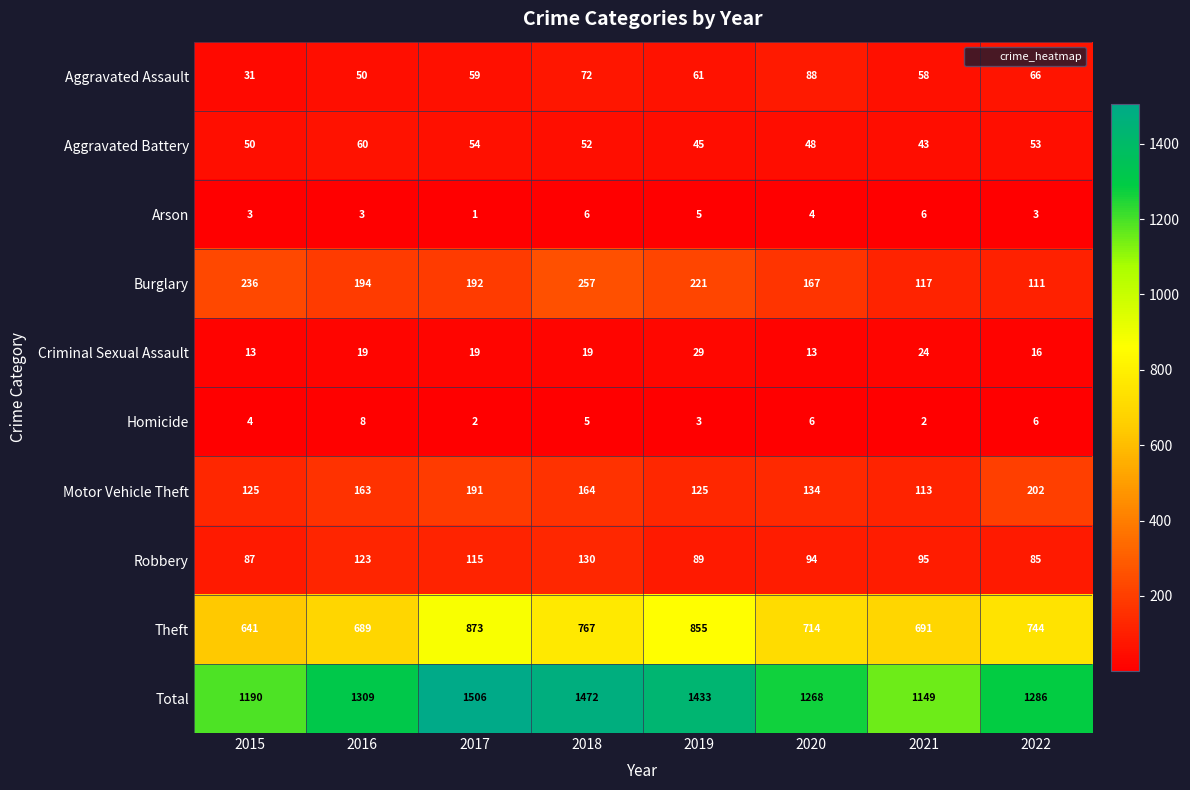

Count the number of categories in the chart.

8